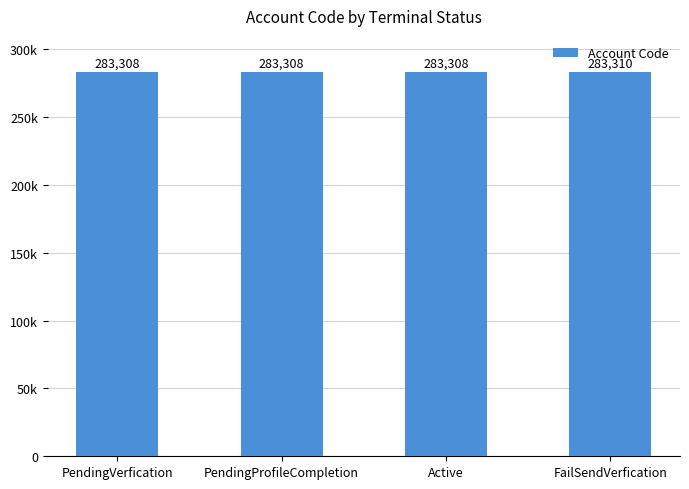

Which category has the lowest value across all series?

PendingVerfication